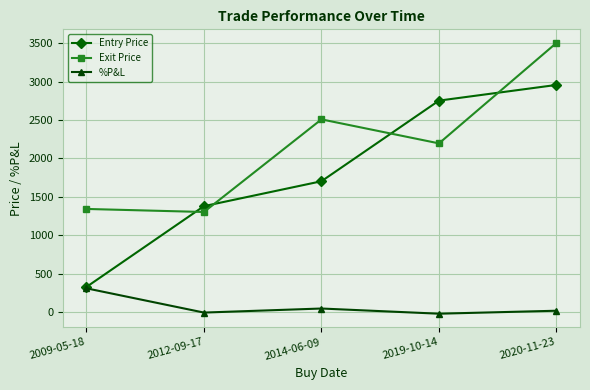

What is the difference between the Entry Price values at 2019-10-14 and 2014-06-09?

1049.1